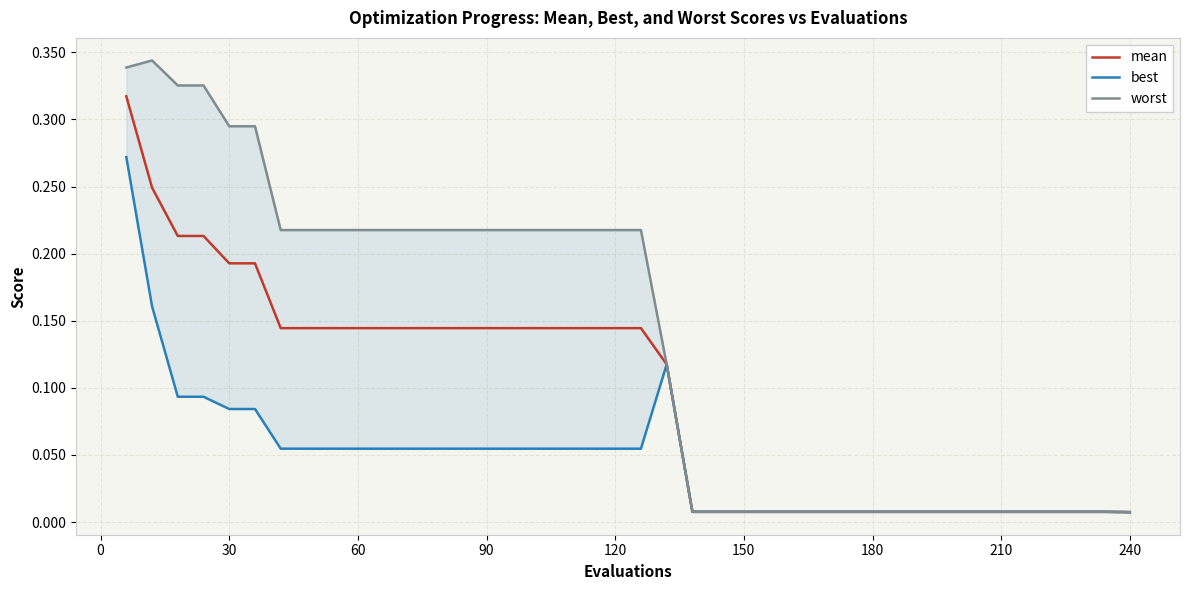

True or false: mean has a value of 0.2 at 90.

False